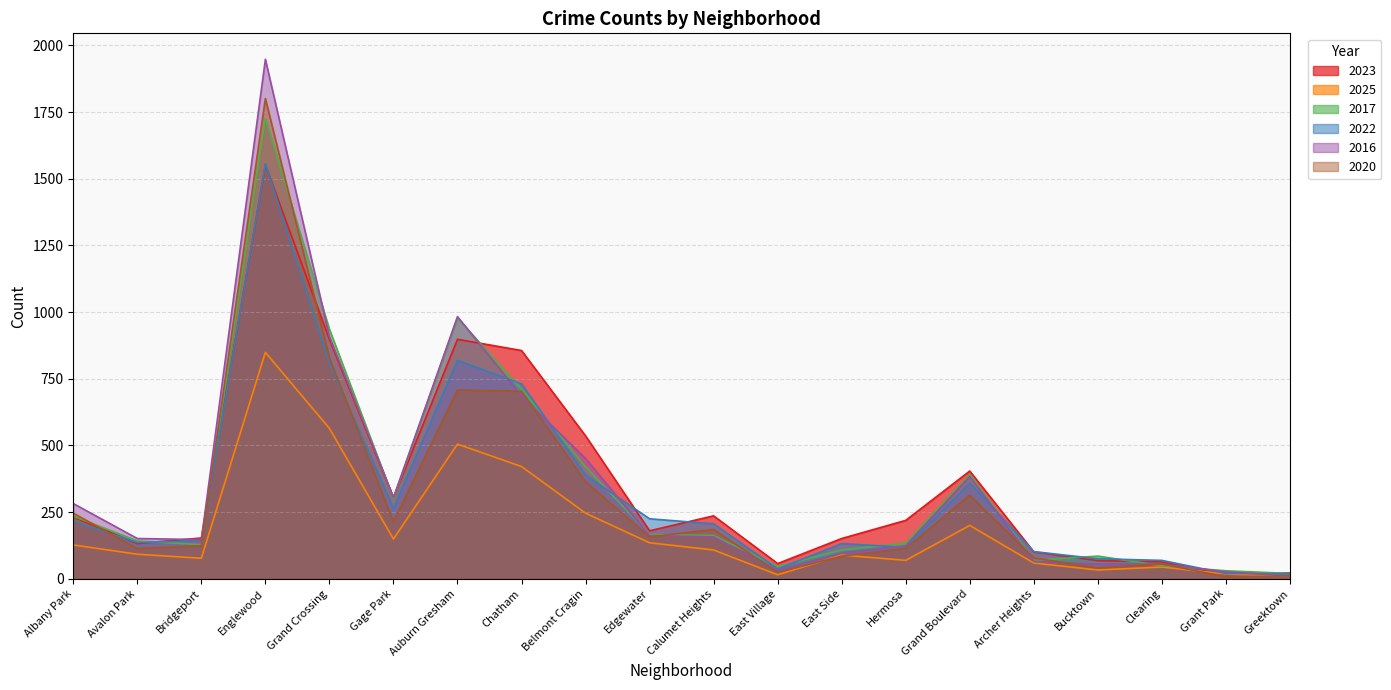

The 2017 series shows 162 at Calumet Heights. True or false?

True